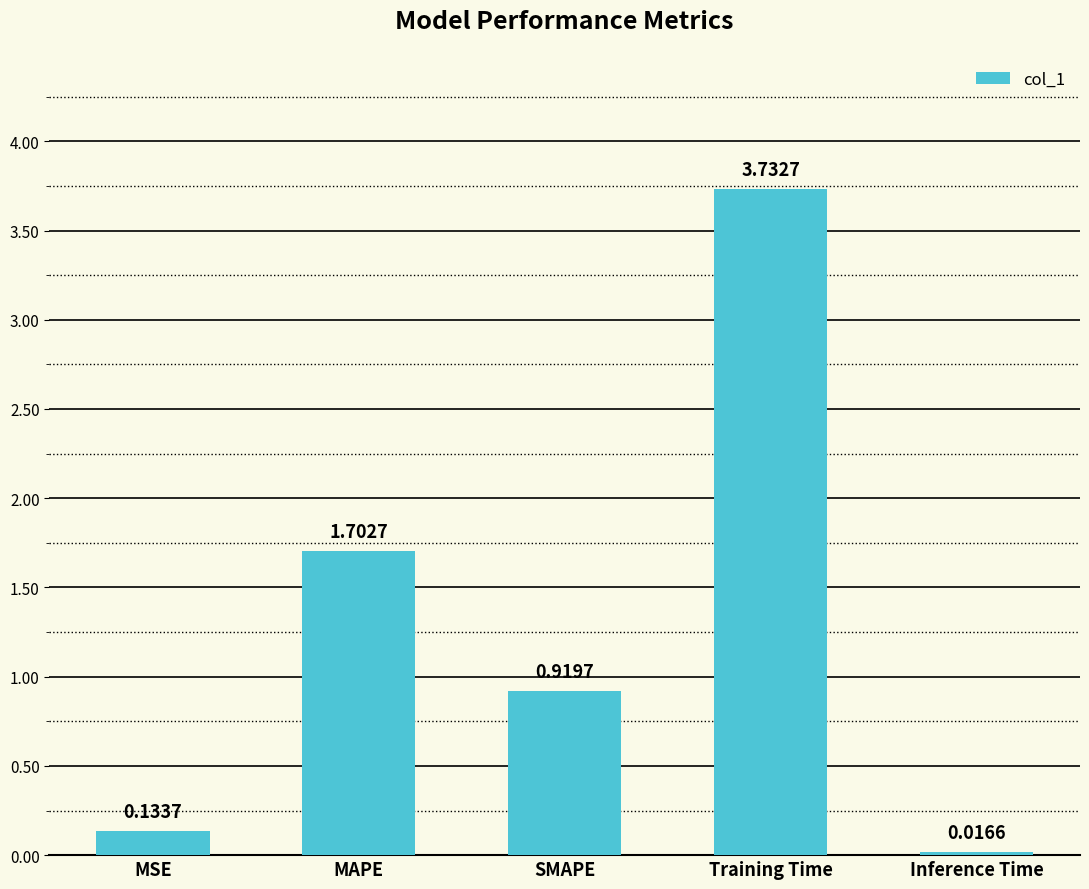

Where is the data nearest to the value 1?

SMAPE